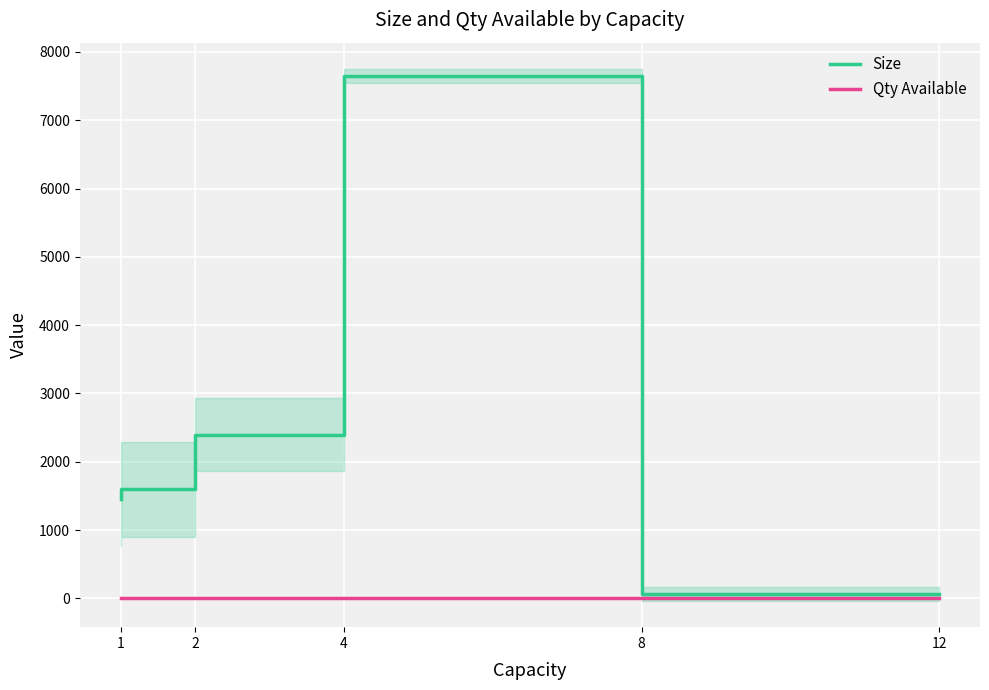

Reading left to right, what are all the values shown in this chart?

Size: 1=1450.9	2=1597.5	4=2394.0	8=7646.4	12=67.5
Qty Available: 1=1.6	2=3.0	4=1.1	8=1.0	12=1.0